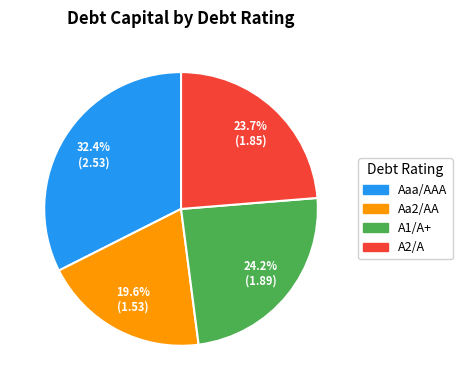

What is the total percentage of A2/A and Aa2/AA?

43.3%